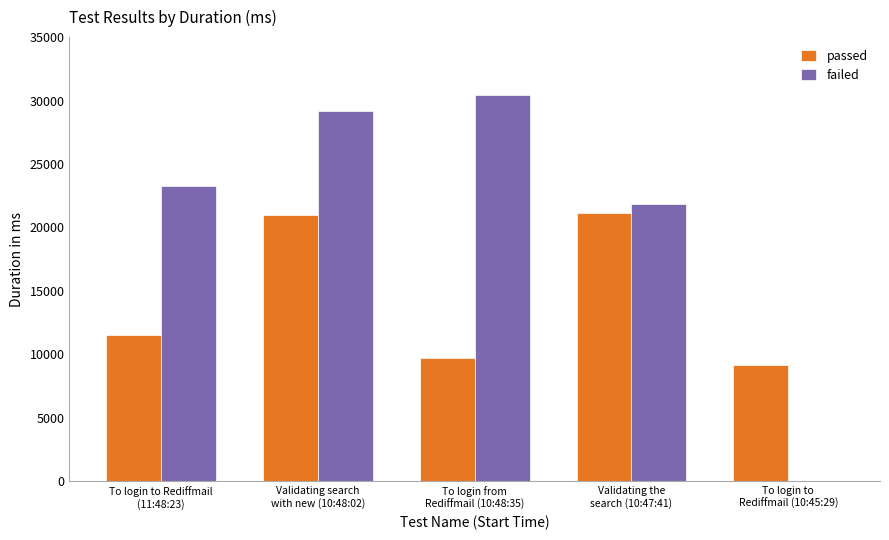

Which series has the largest total across all categories?

failed